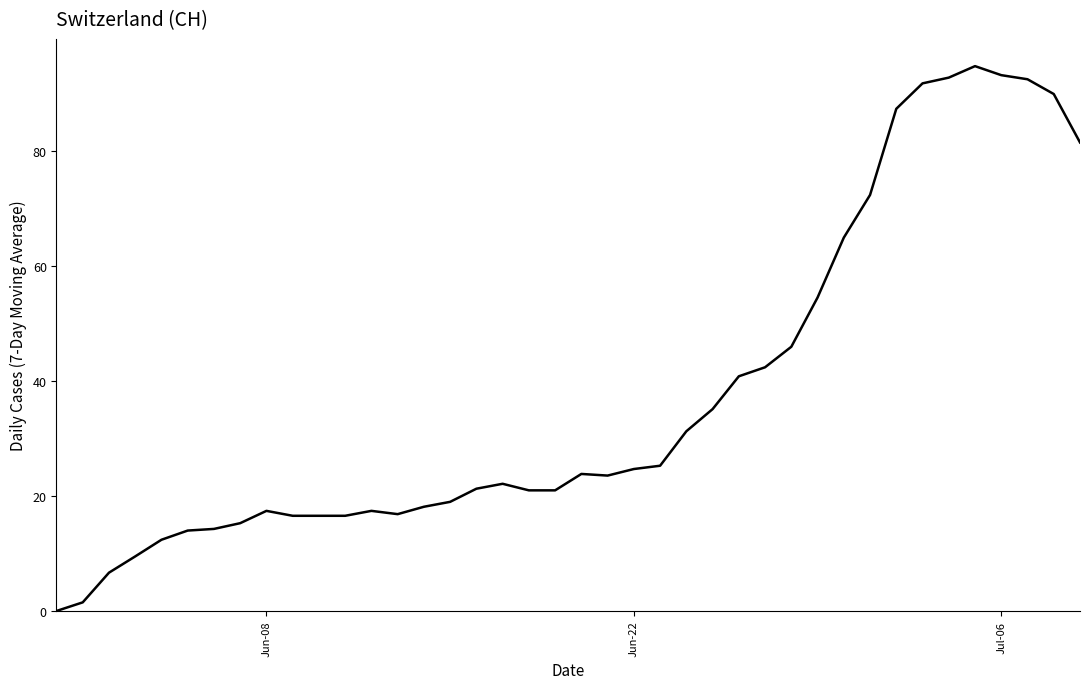

What is the greatest value displayed?

94.9